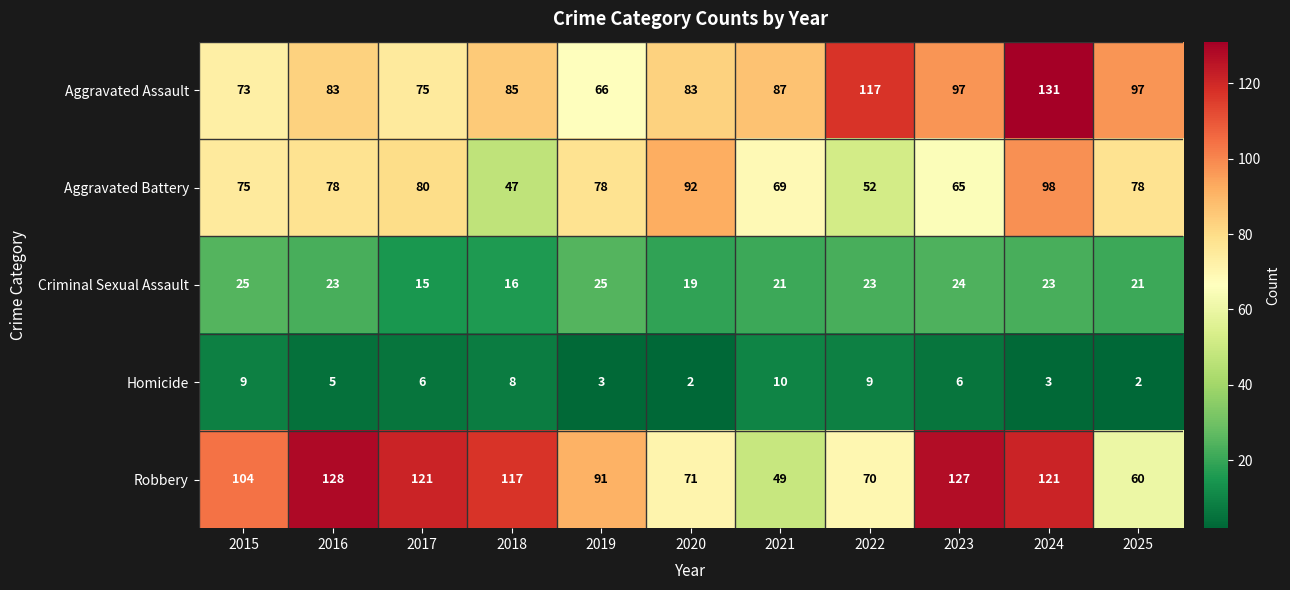

Between 2016 and 2023, which series saw the biggest shift?

Aggravated Assault